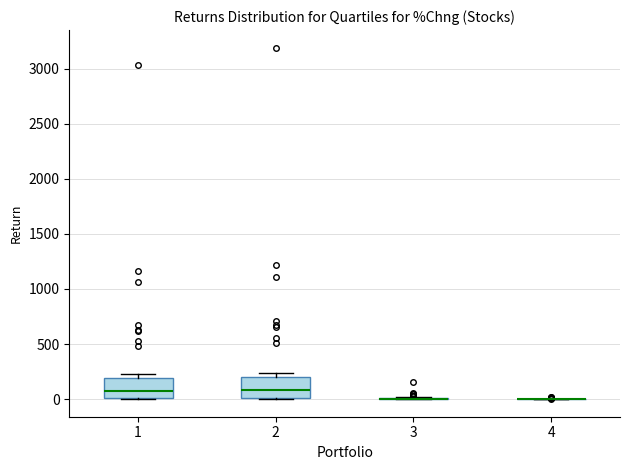

Where does the median line of the box at x = 1 sit on the y-axis? The values are not printed on the chart, so give them approximately, as read against the axis.

50